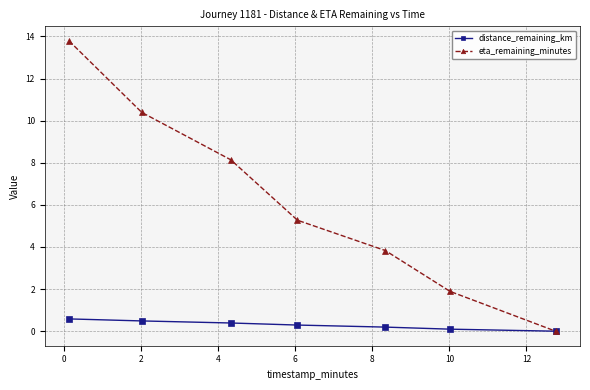

True or false: eta_remaining_minutes has more than 1 points higher than both neighbors.

False